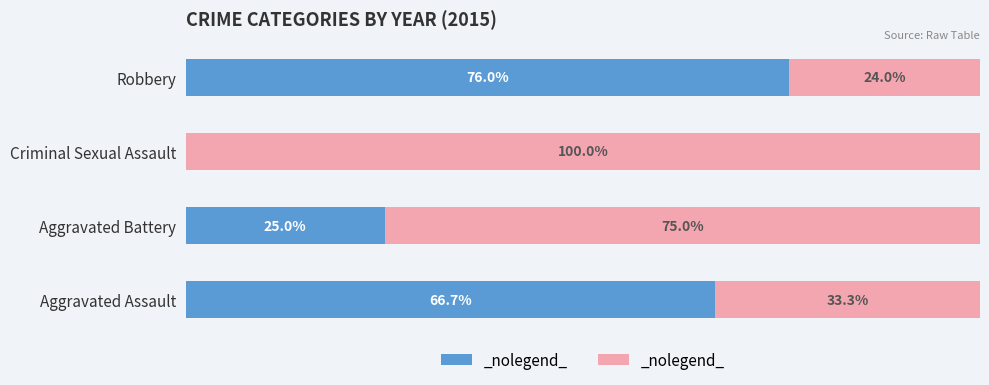

What is the value of the Female bar at the 2nd from the left?

75.0